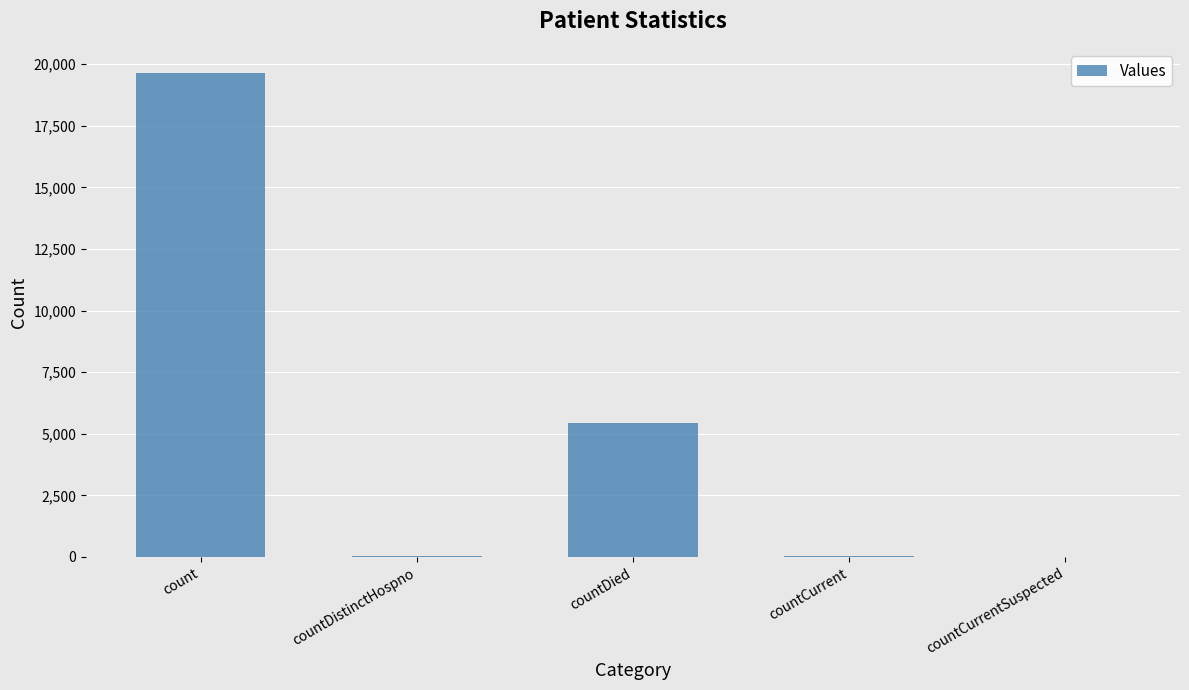

True or false: the data shows 0 at countCurrentSuspected.

True